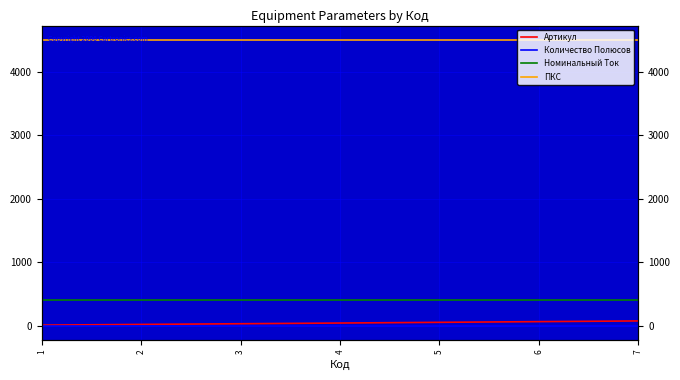

Reading right to left, list all the values displayed in this chart.

Артикул: 77	66	55	44	33	22	11
Количество Полюсов: 3	3	3	3	3	3	3
Номинальный Ток: 400	400	400	400	400	400	400
ПКС: 4500	4500	4500	4500	4500	4500	4500